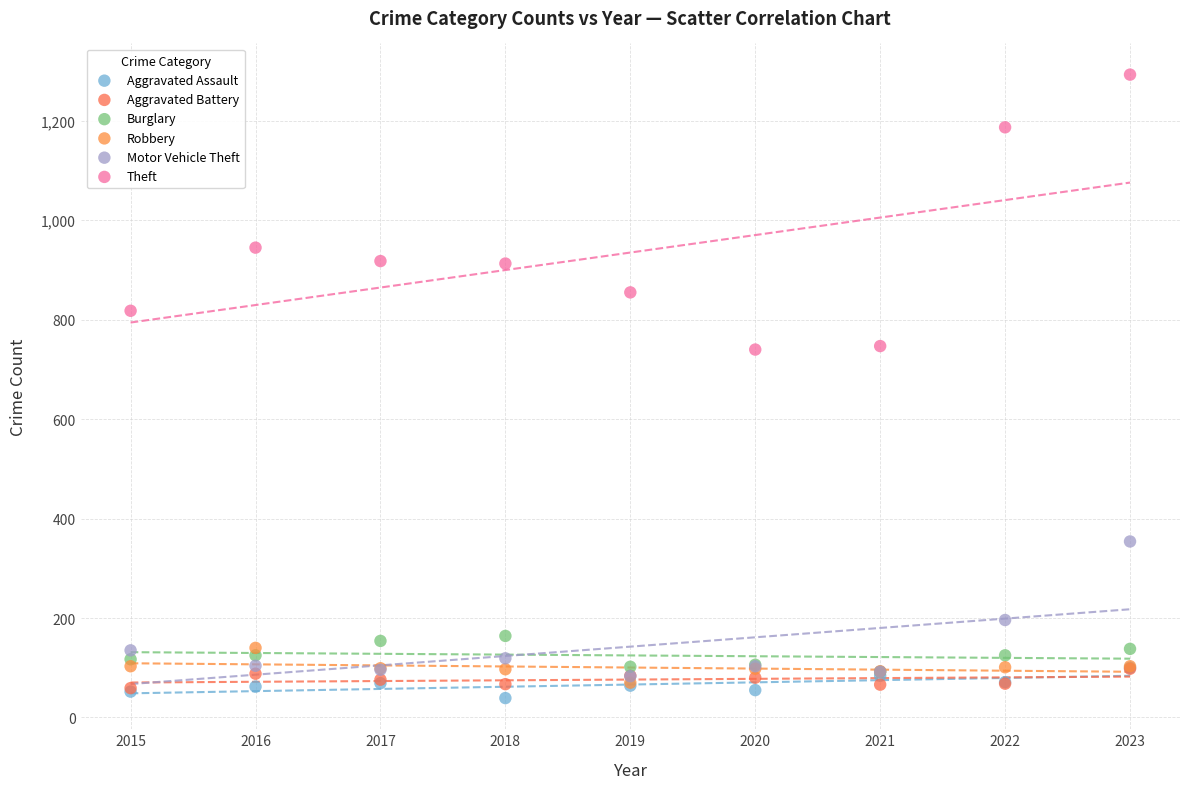

In the Theft series, what Y value is closest to 1016?

945